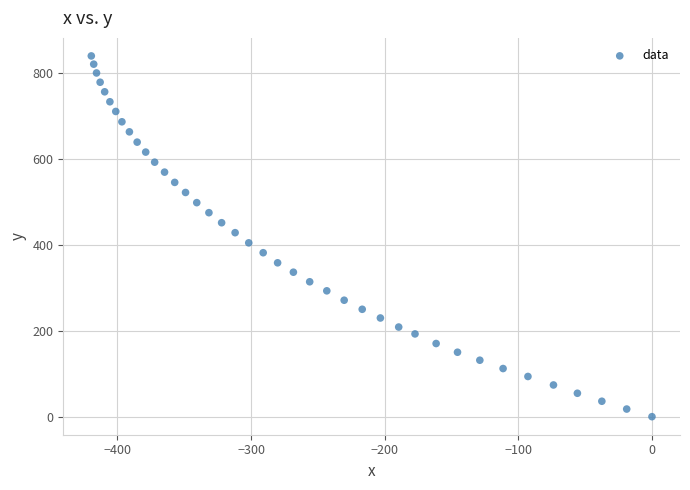

What is the range of X values (max minus min)?

419.5